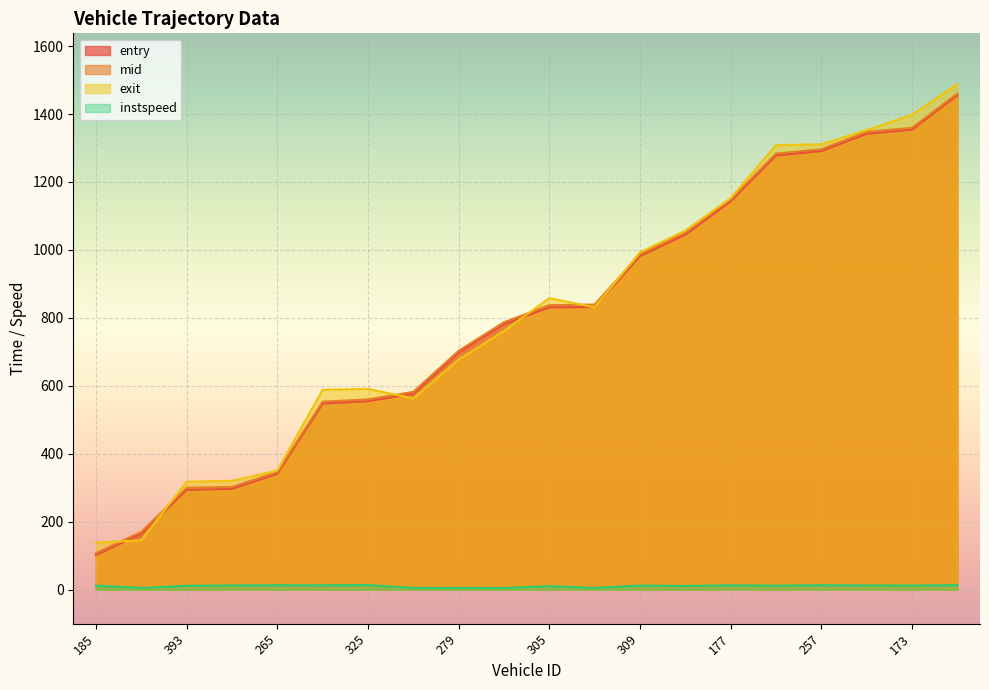

Between 303 and 255, which series saw the biggest shift?

exit